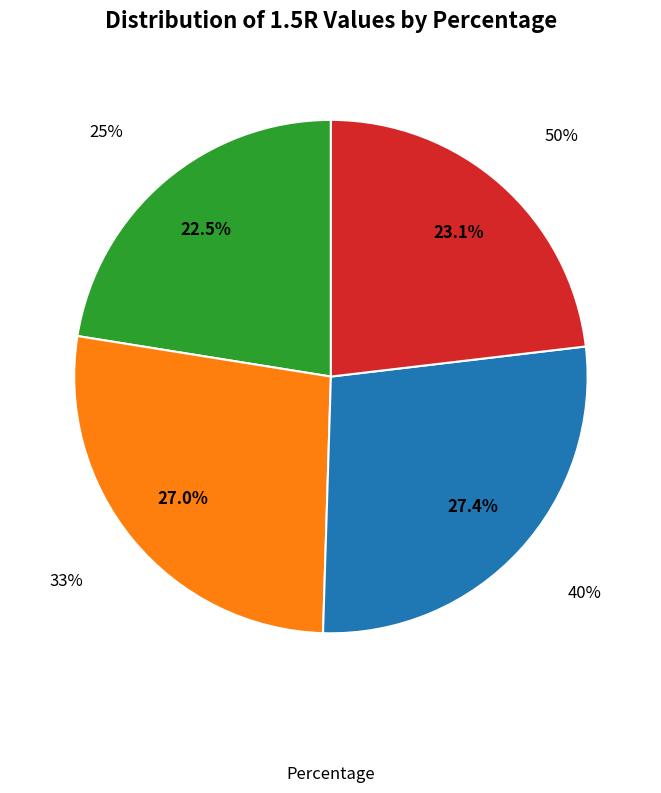

To the nearest percent, what portion does 33% represent?

27%